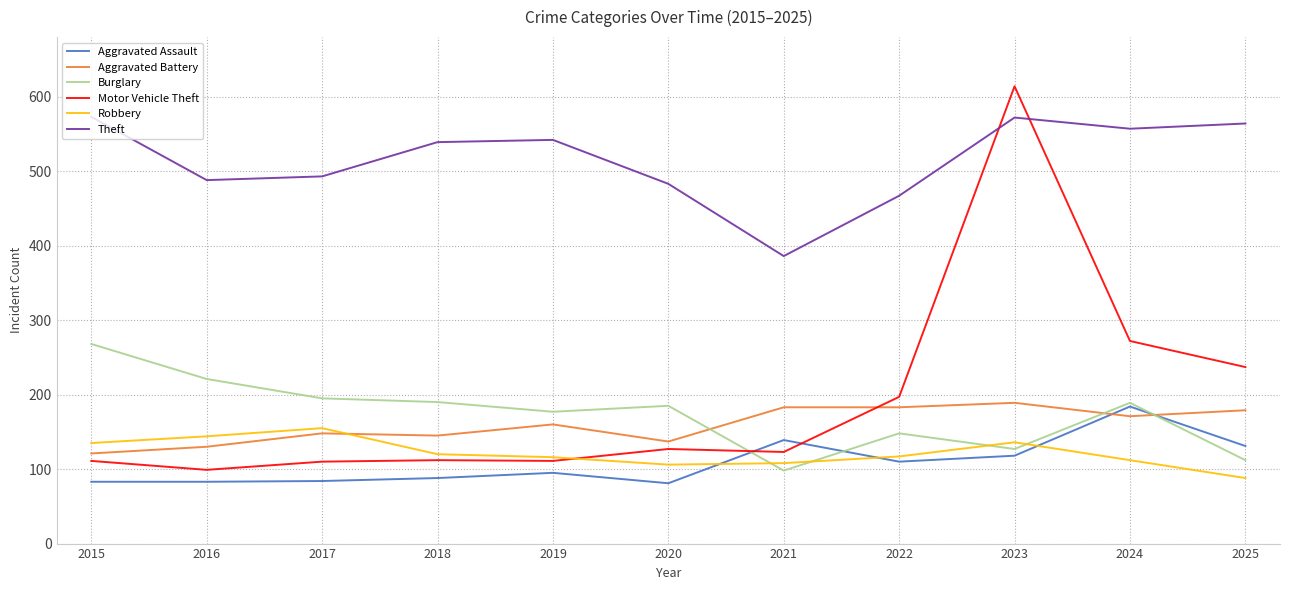

True or false: Motor Vehicle Theft and Aggravated Battery intersect in this chart.

True